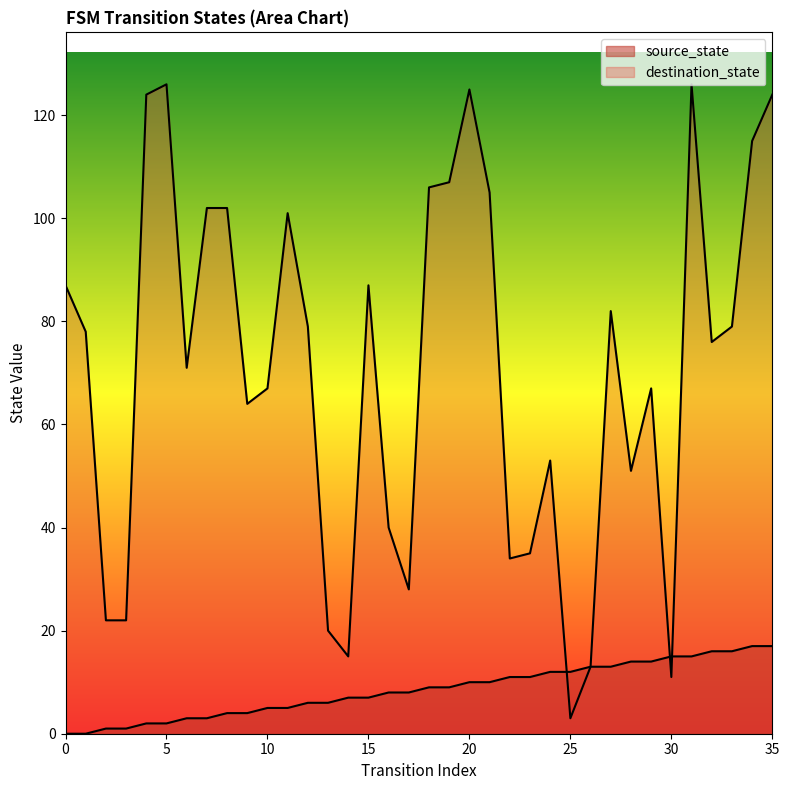

Rank the series at 12 from highest to lowest value.

destination_state, source_state